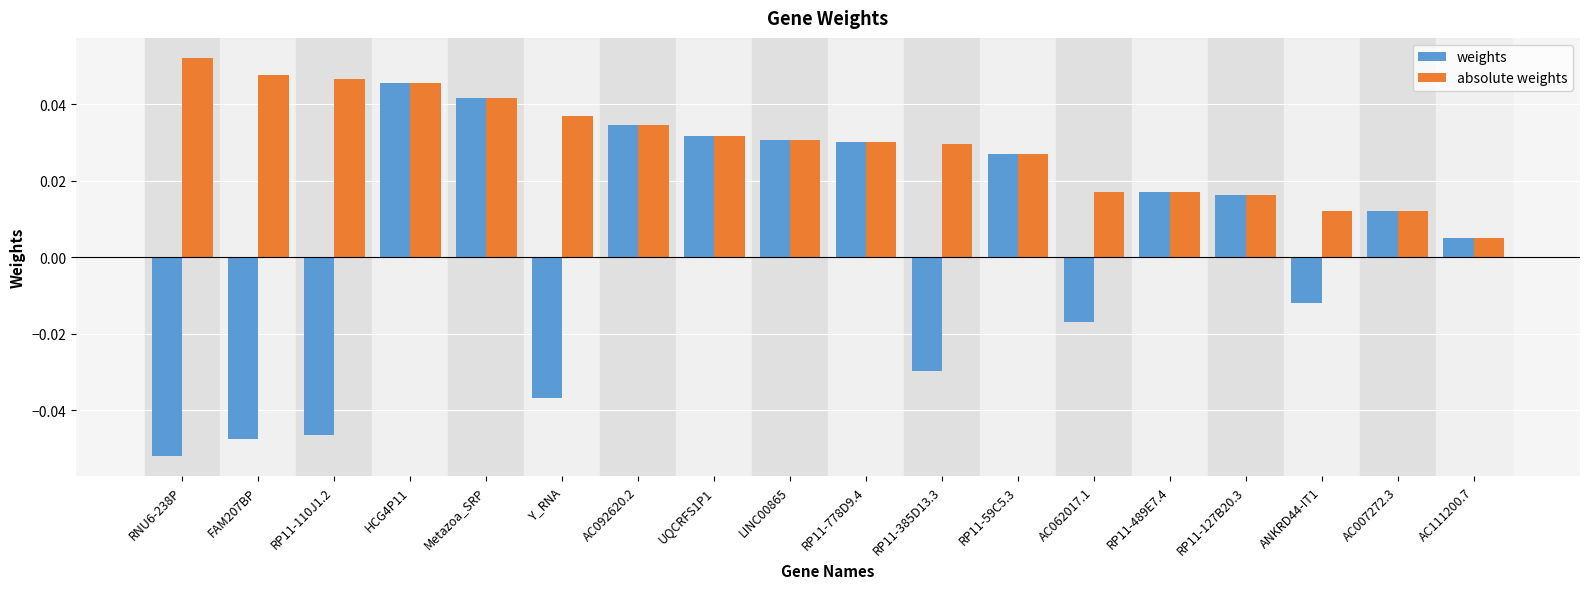

What is the label of the 16th bar from the right?

RP11-110J1.2